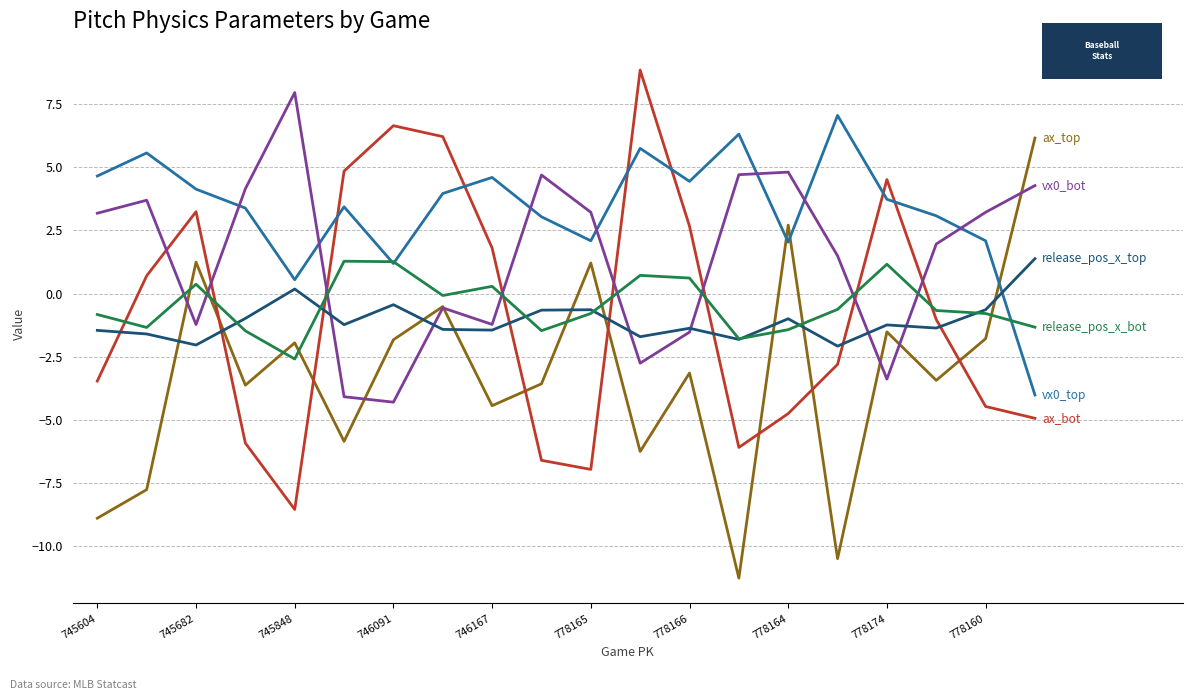

What is the greatest value displayed?

8.8